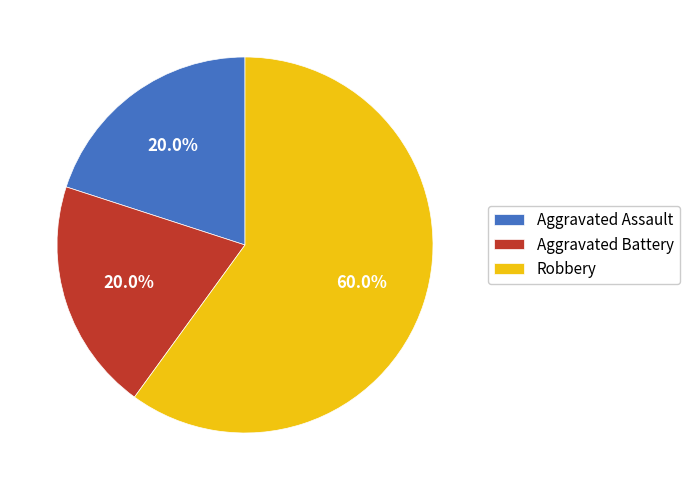

Which slice represents more than half of the pie?

Robbery